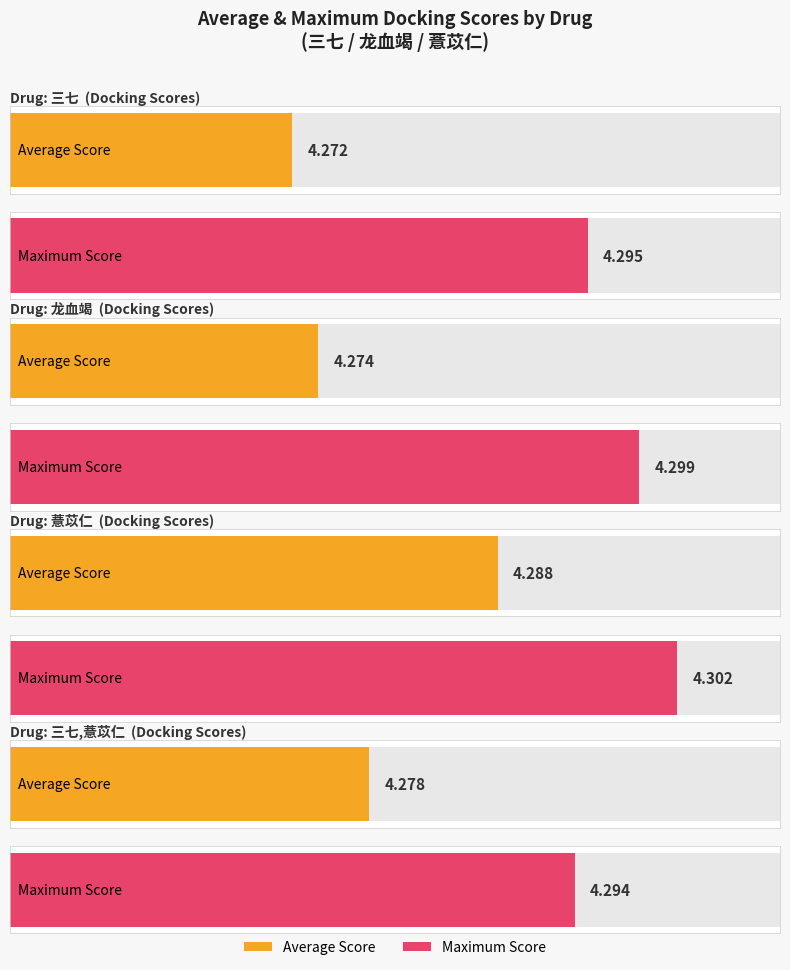

At which label does Maximum utilization reach its peak?

薏苡仁